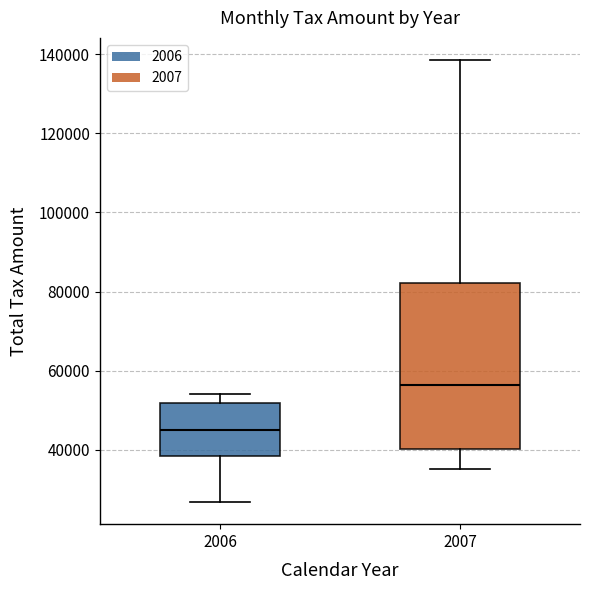

Reading left to right, transcribe this box plot: for each box, give where its median line is, the range the box spans, and where its two whiskers end, as read against the y-axis. The values are not printed on the chart, so give them approximately, as read against the axis.

2006: median 46000, box 38000 to 52000, whiskers 26000 to 54000
2007: median 56000, box 40000 to 82000, whiskers 36000 to 138000